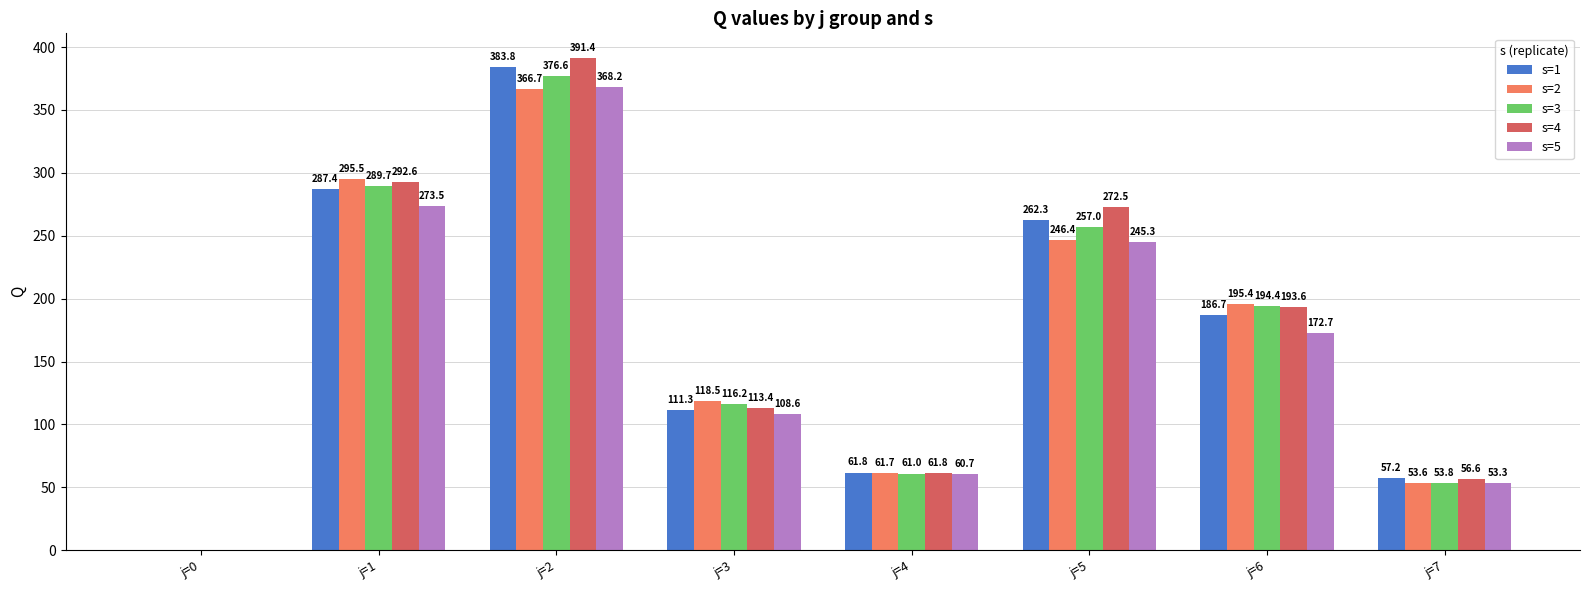

What is the sum of the s=5 values at j=6 and j=0?

172.7